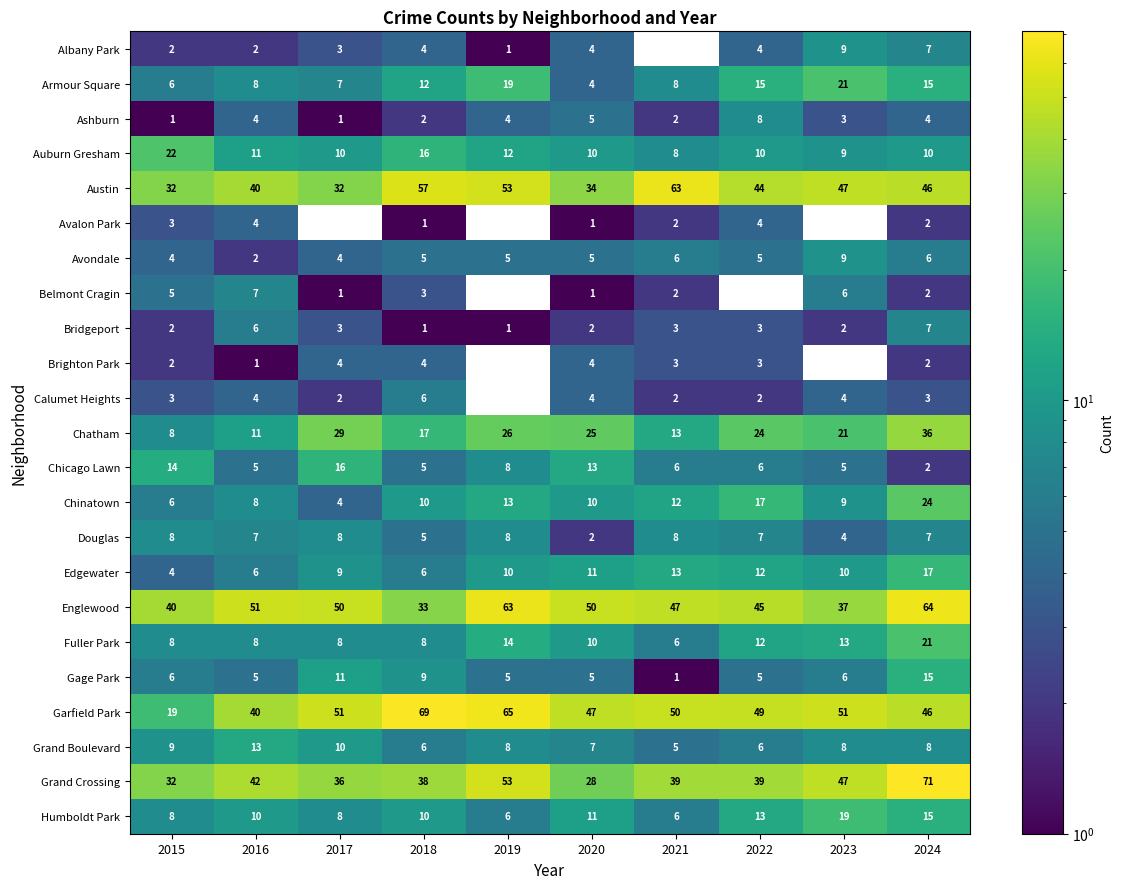

What is the sum of the Chicago Lawn values at 2019 and 2017?

24